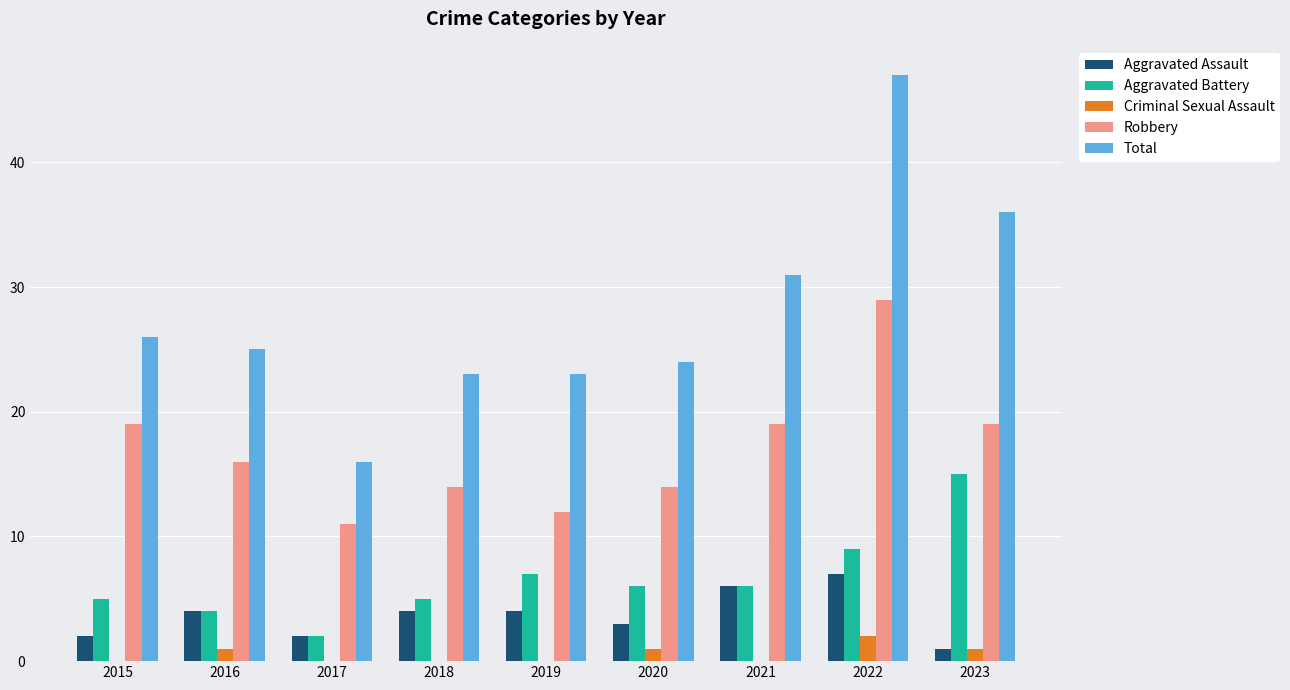

True or false: Total has a value of 25 at 2016.

True